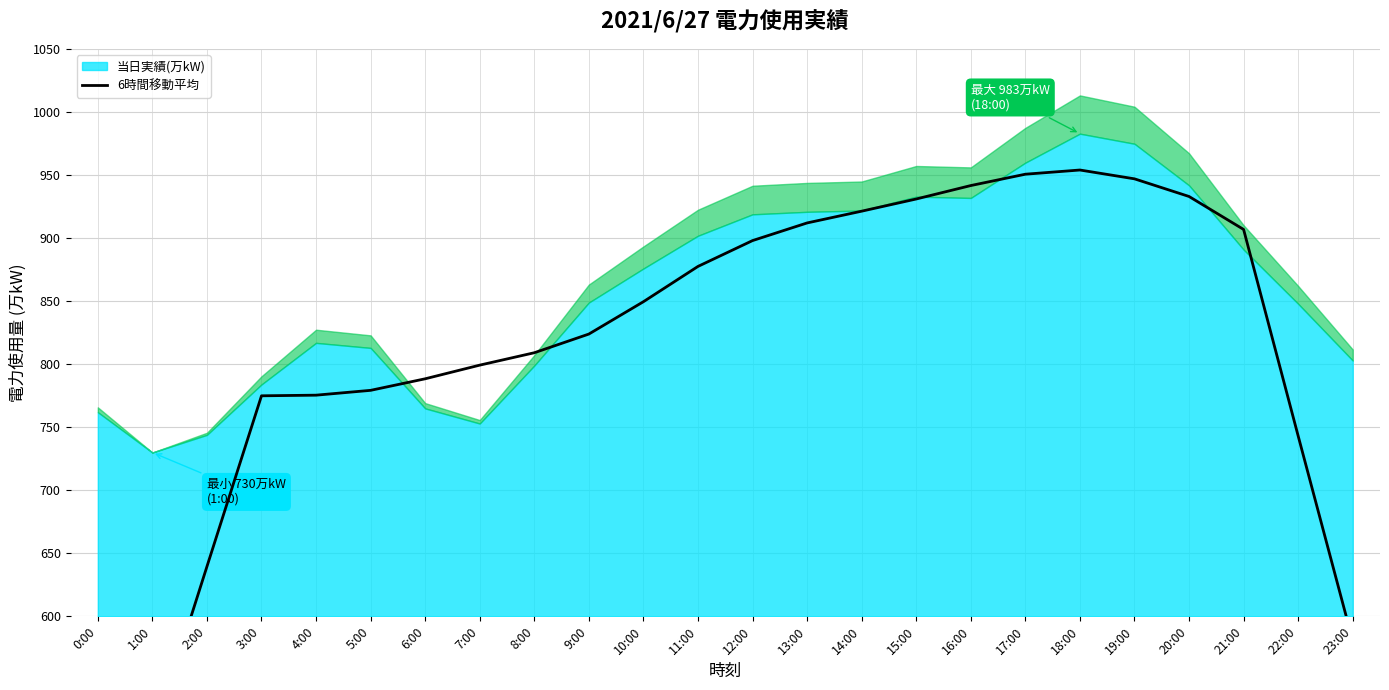

What is the label of the 12th point from the left?

11:00